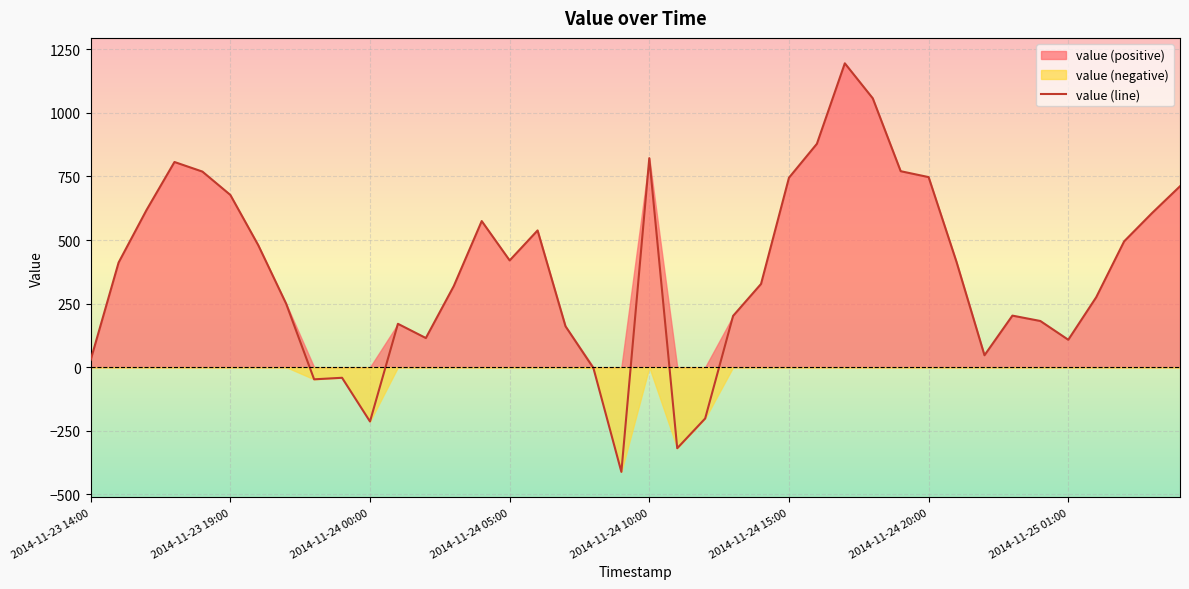

What is the greatest value displayed?

1195.1